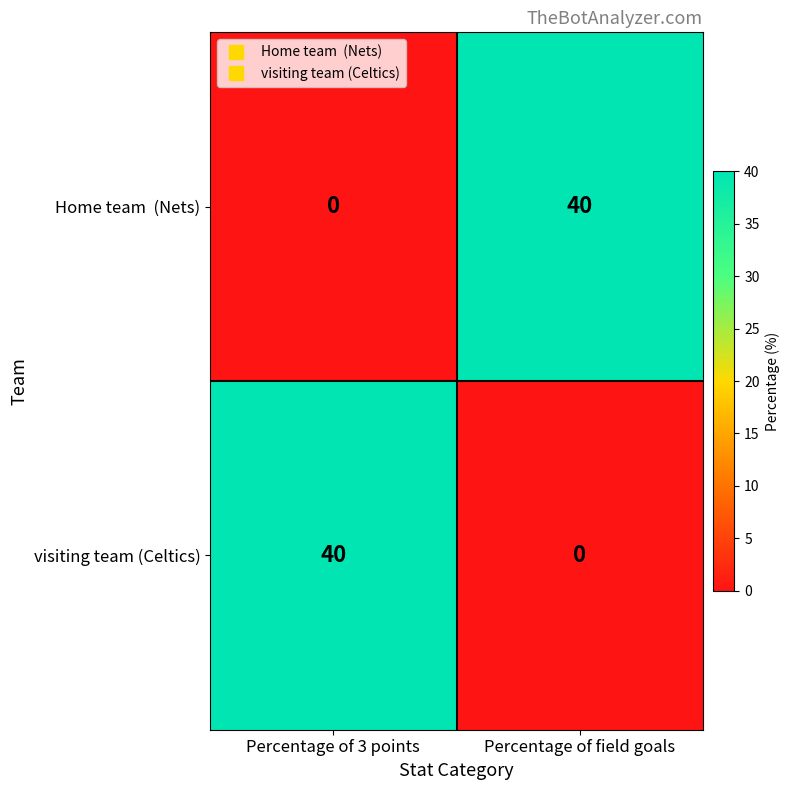

What is the sum of the visiting team (Celtics) values at Percentage of 3 points and Percentage of field goals?

40